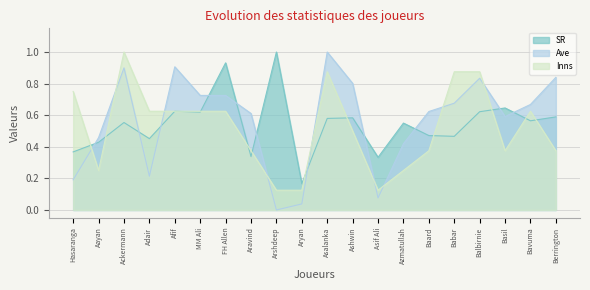

Reading left to right, extract all data points from this chart.

SR: 0.4	0.4	0.6	0.5	0.6	0.6	0.9	0.3	1.0	0.2	0.6	0.6	0.3	0.6	0.5	0.5	0.6	0.6	0.6	0.6
Ave: 0.2	0.5	0.9	0.2	0.9	0.7	0.7	0.6	0.0	0.0	1.0	0.8	0.1	0.4	0.6	0.7	0.8	0.6	0.7	0.8
Inns: 0.8	0.2	1.0	0.6	0.6	0.6	0.6	0.4	0.1	0.1	0.9	0.5	0.1	0.2	0.4	0.9	0.9	0.4	0.6	0.4